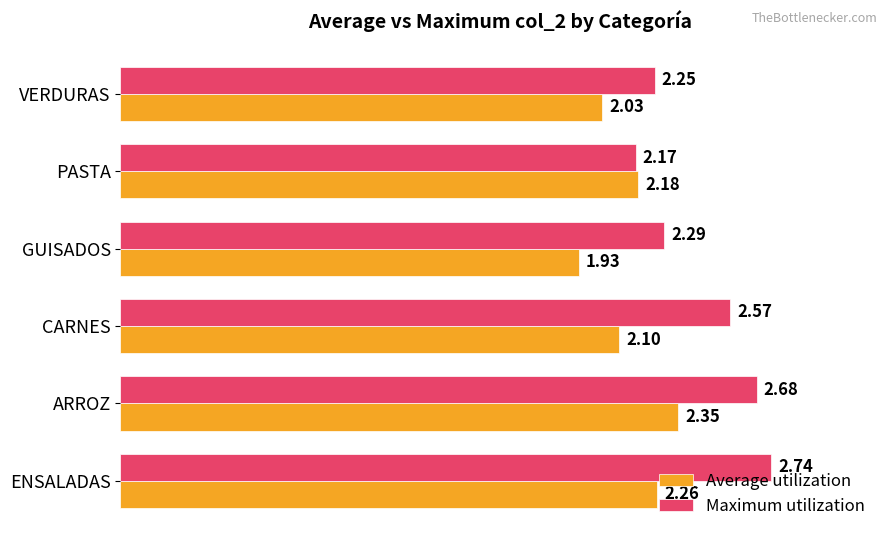

At which category does the chart reach its peak across all series?

ENSALADAS